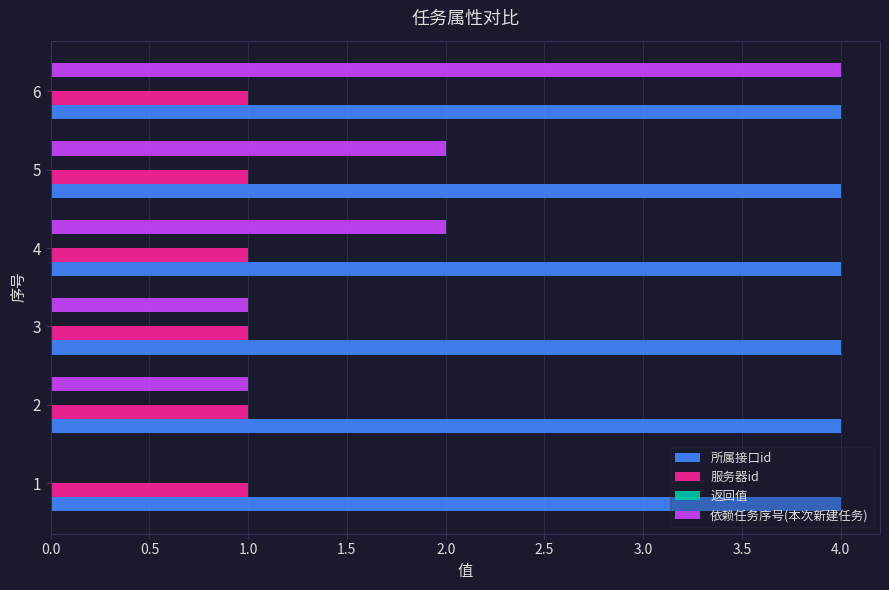

At which category is the sum across all series the highest?

6